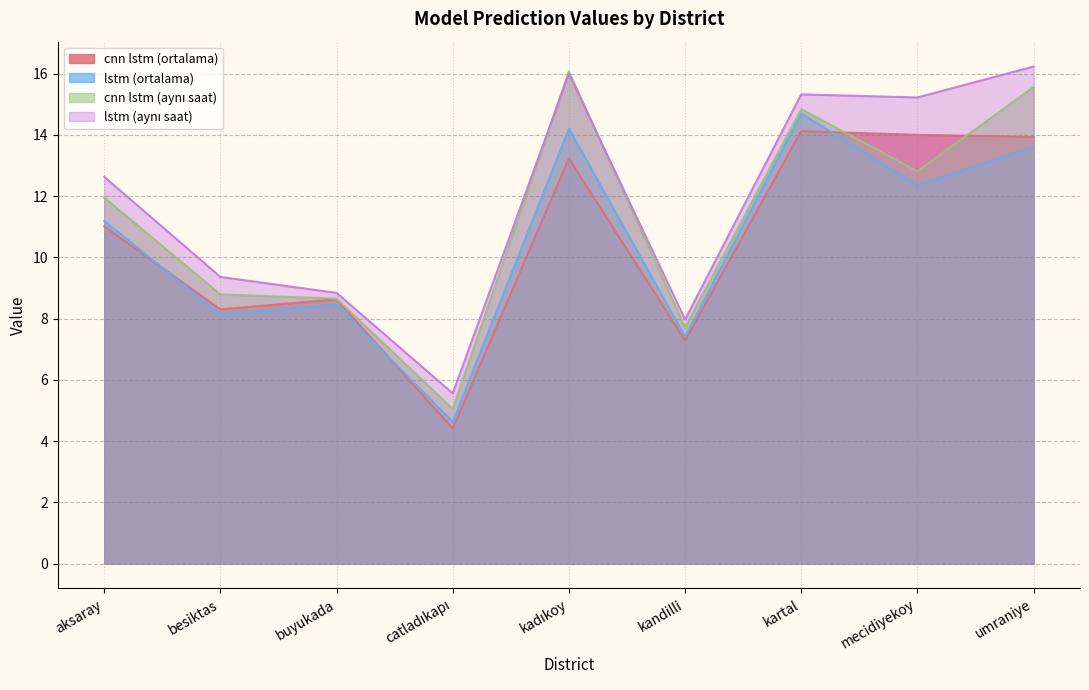

The value of cnn lstm (aynı saat) at mecidiyekoy is 2.6. True or false?

False